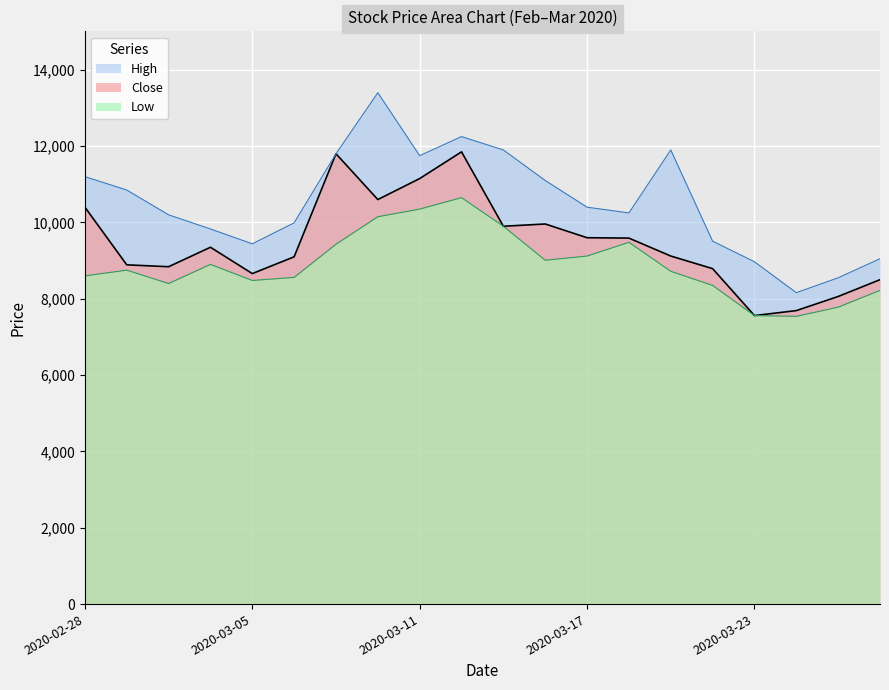

Count the number of data series in this chart.

3